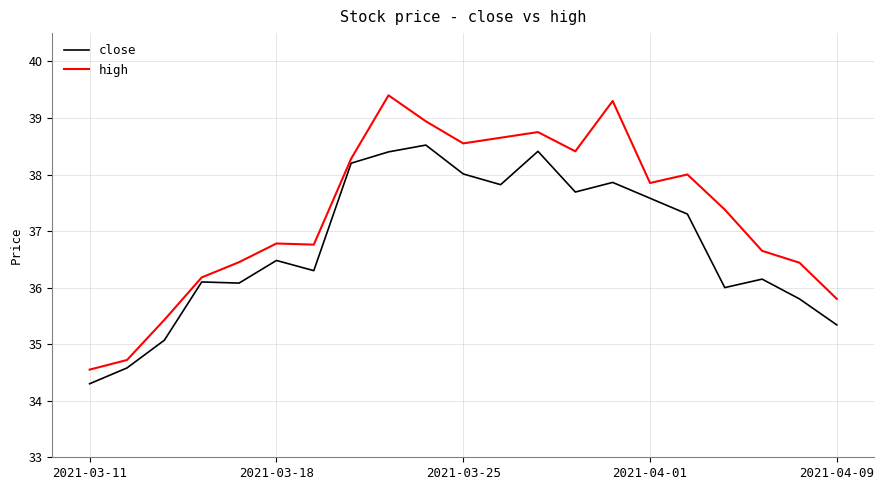

What is the maximum value for high?

39.4